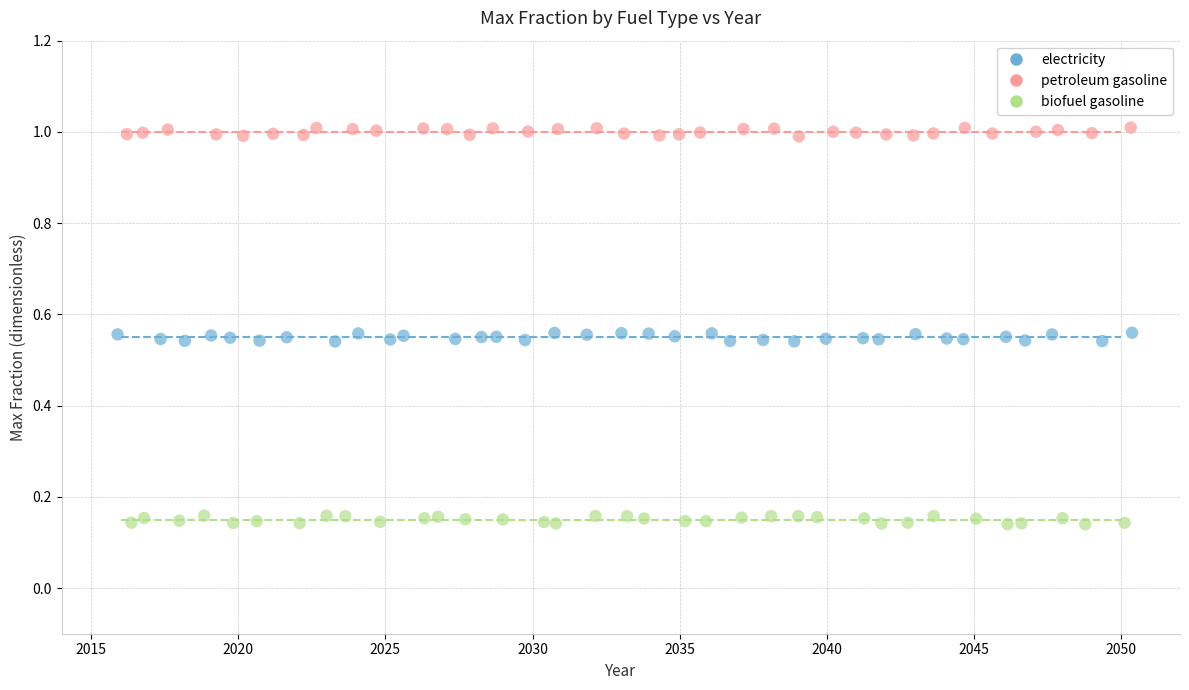

Which series reaches the maximum Y coordinate?

petroleum gasoline